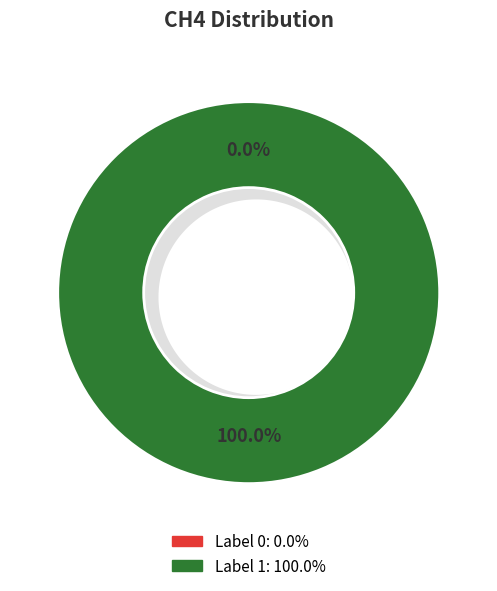

Rank the categories by value from highest to lowest.

1, 0